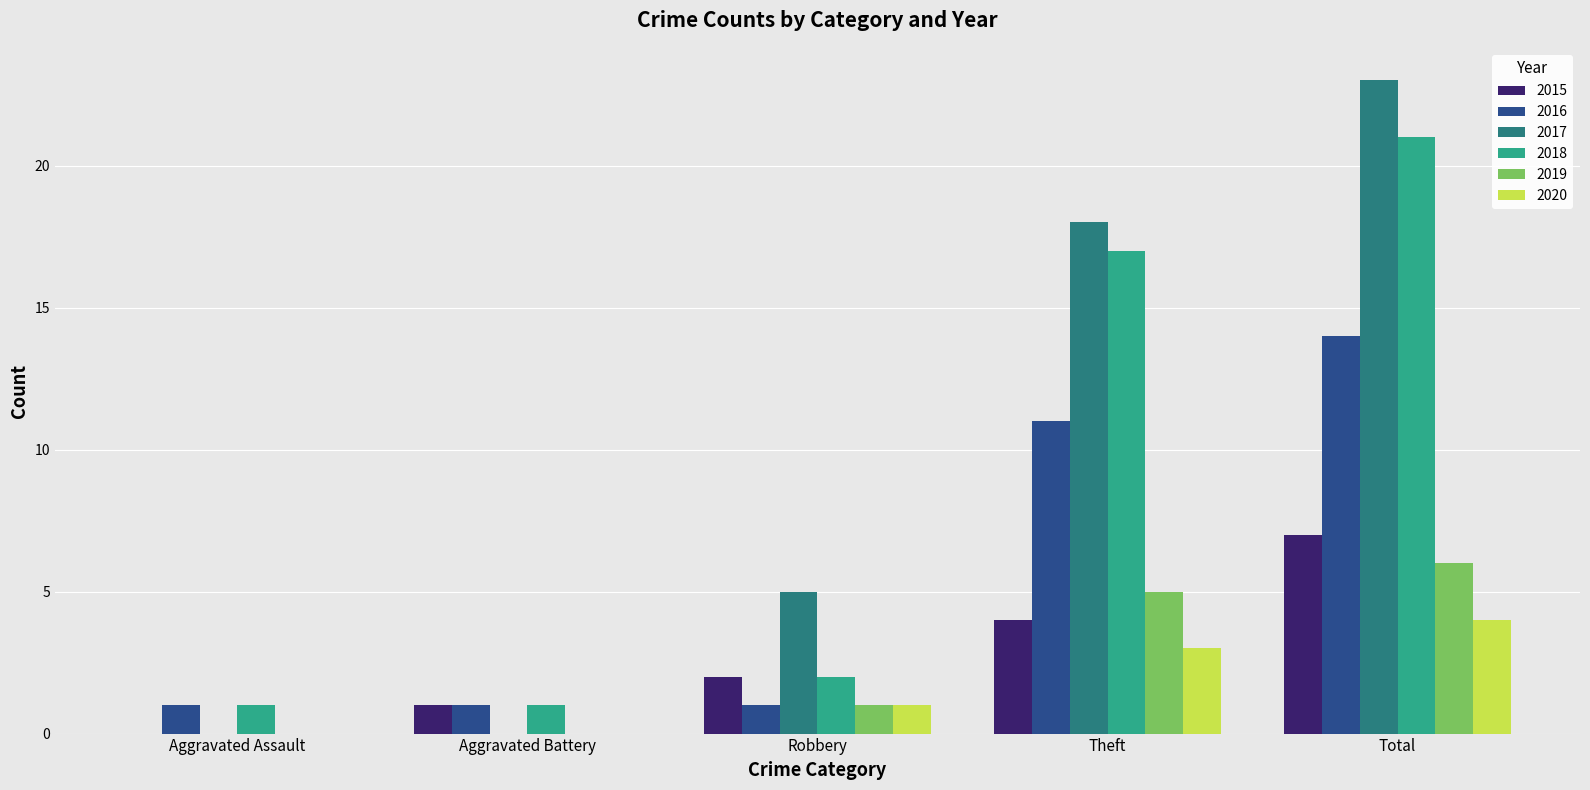

What is the difference between the 2018 values at Total and Aggravated Battery?

20